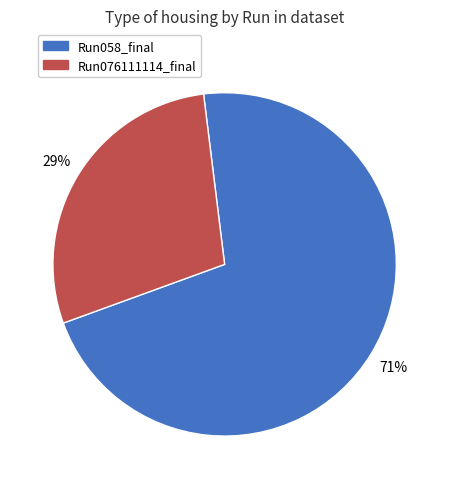

Is there any slice that represents more than half of the pie?

Yes